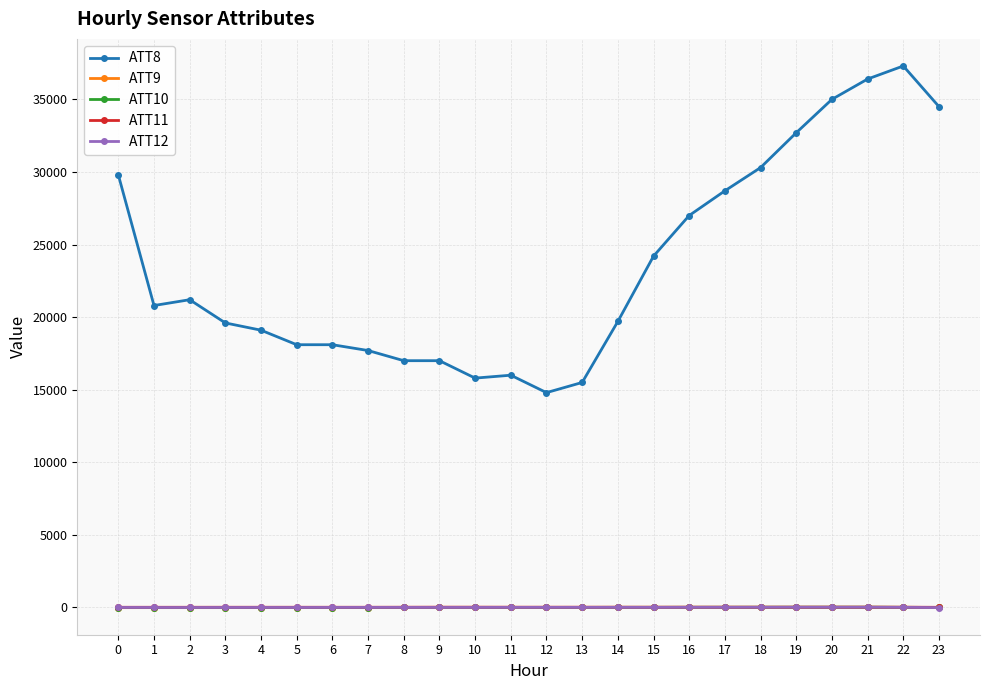

True or false: ATT8 and ATT9 intersect in this chart.

False